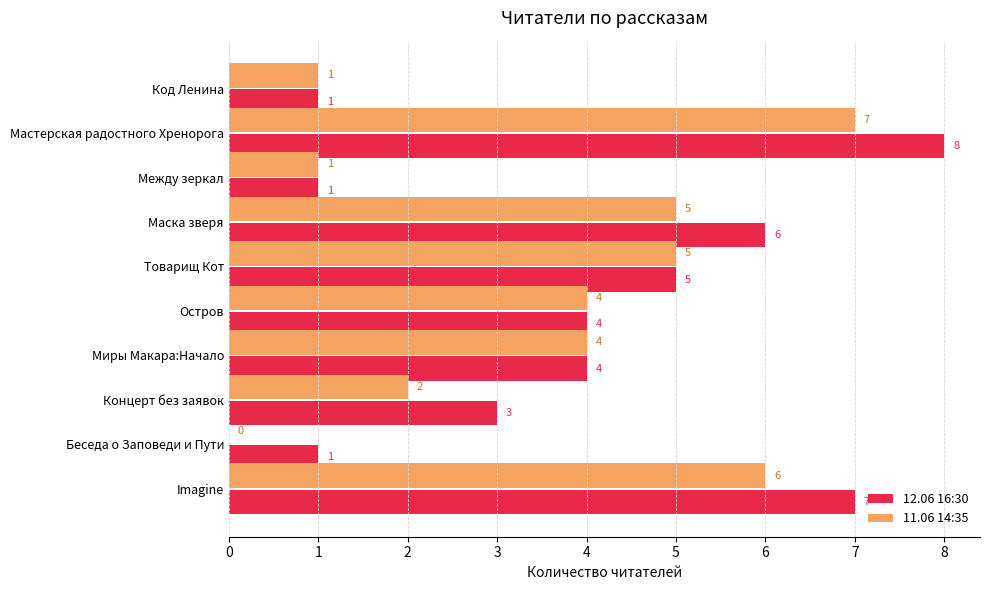

How many series are shown in this chart?

2